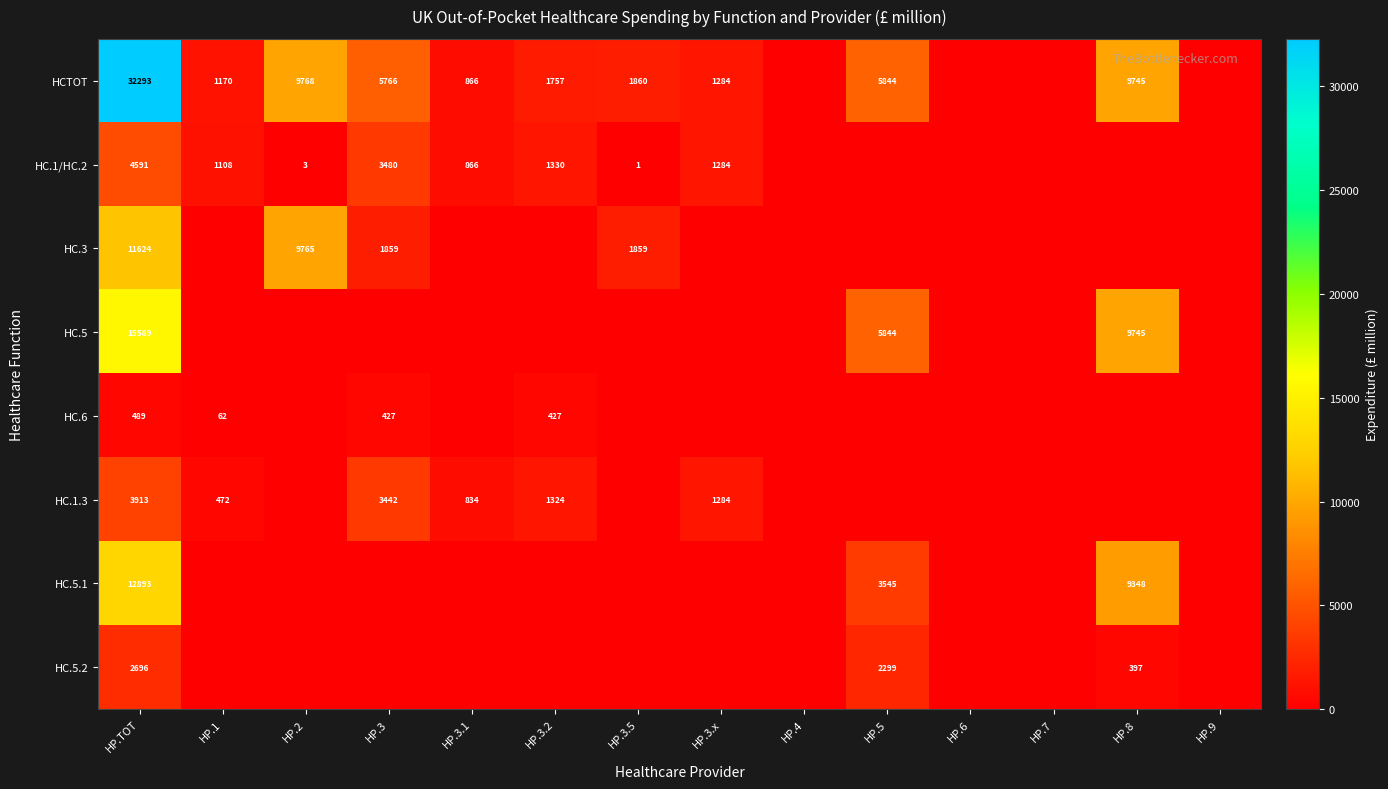

What is the total value across all series at HP.3.5?

3720